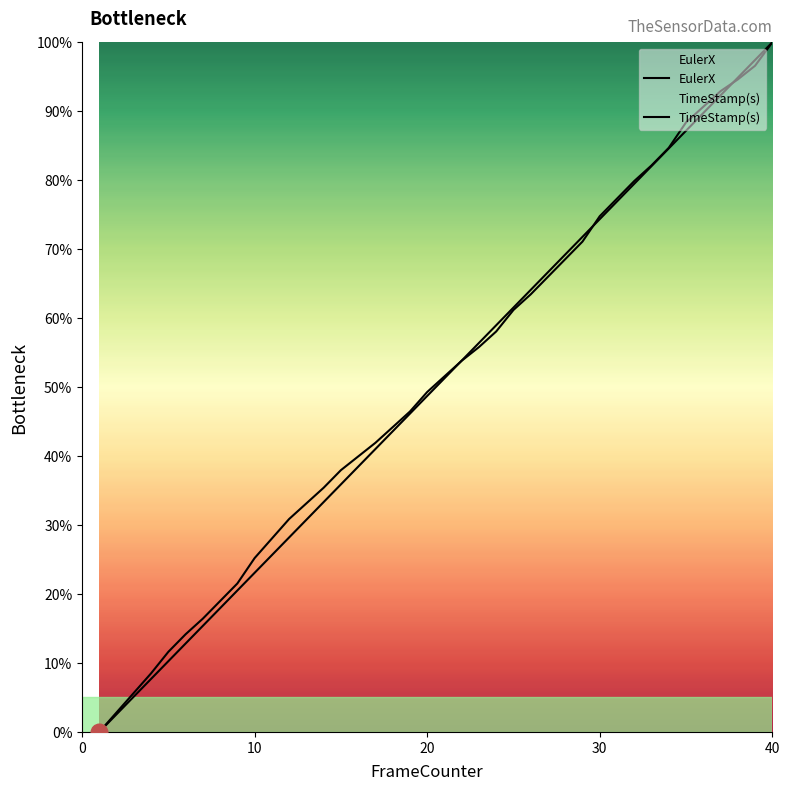

How many data points in EulerX are less than 51?

20